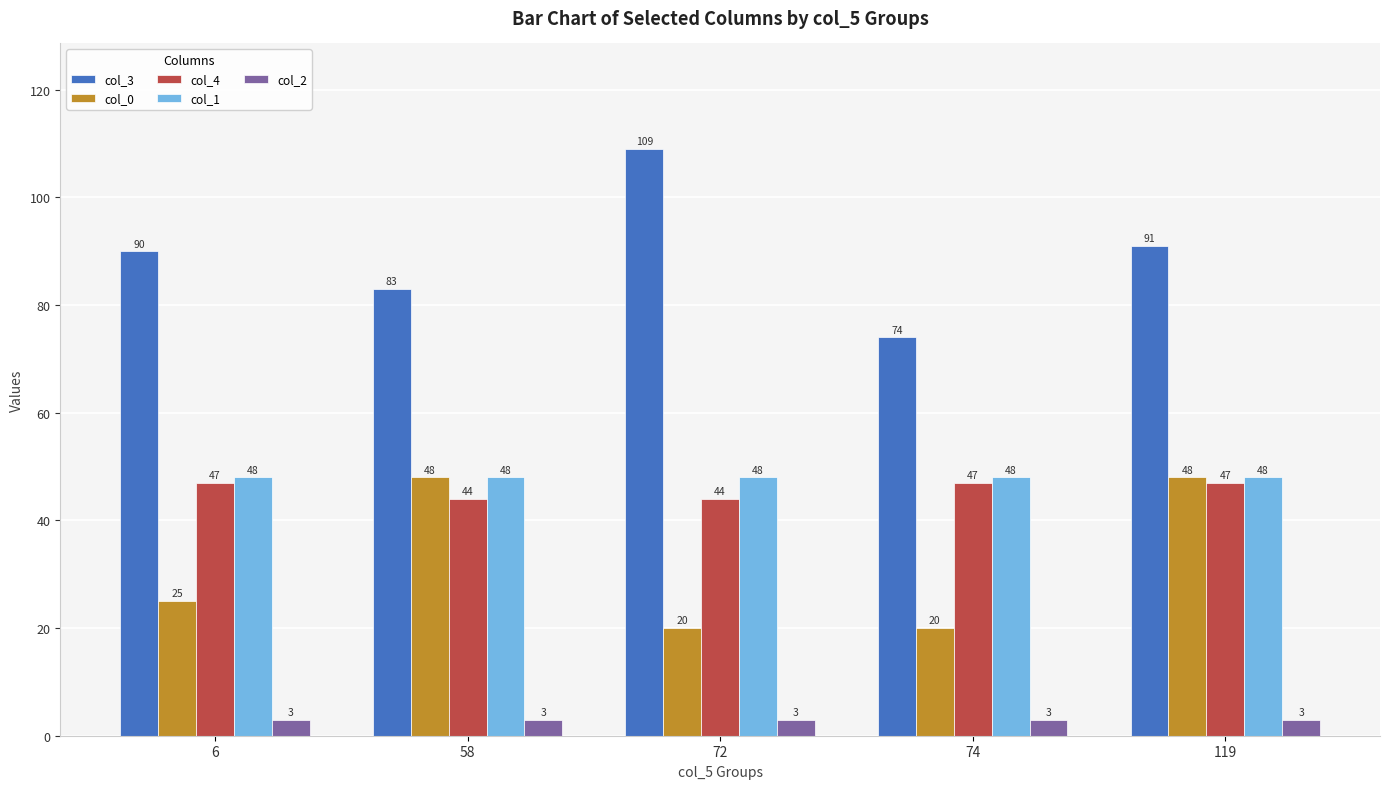

What is the spread (max minus min) of values at 119?

88